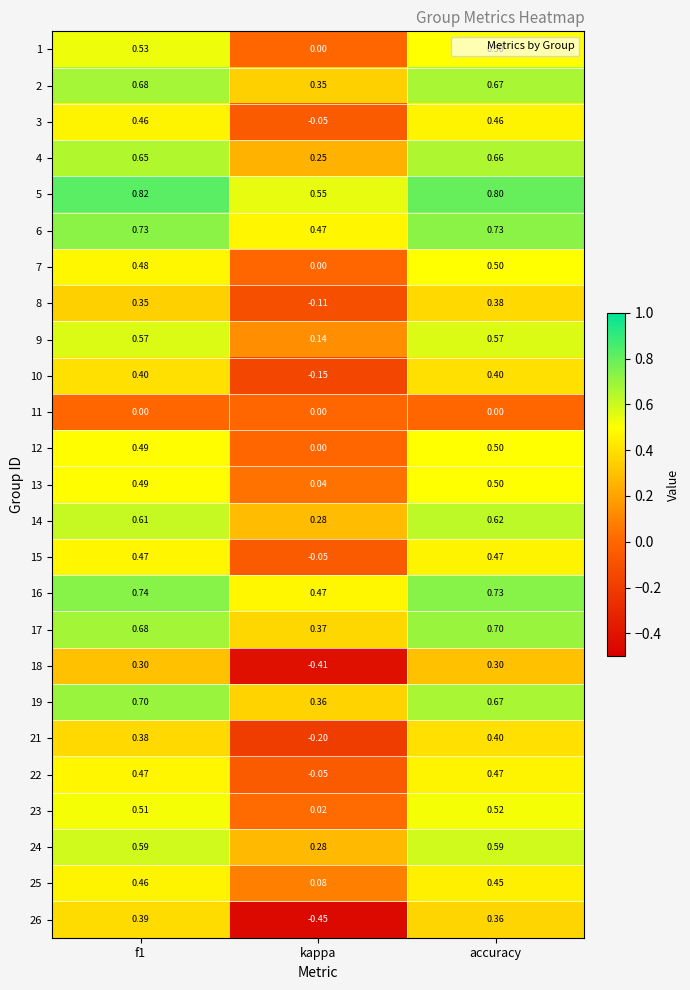

Where is 16 nearest to the value 0?

kappa